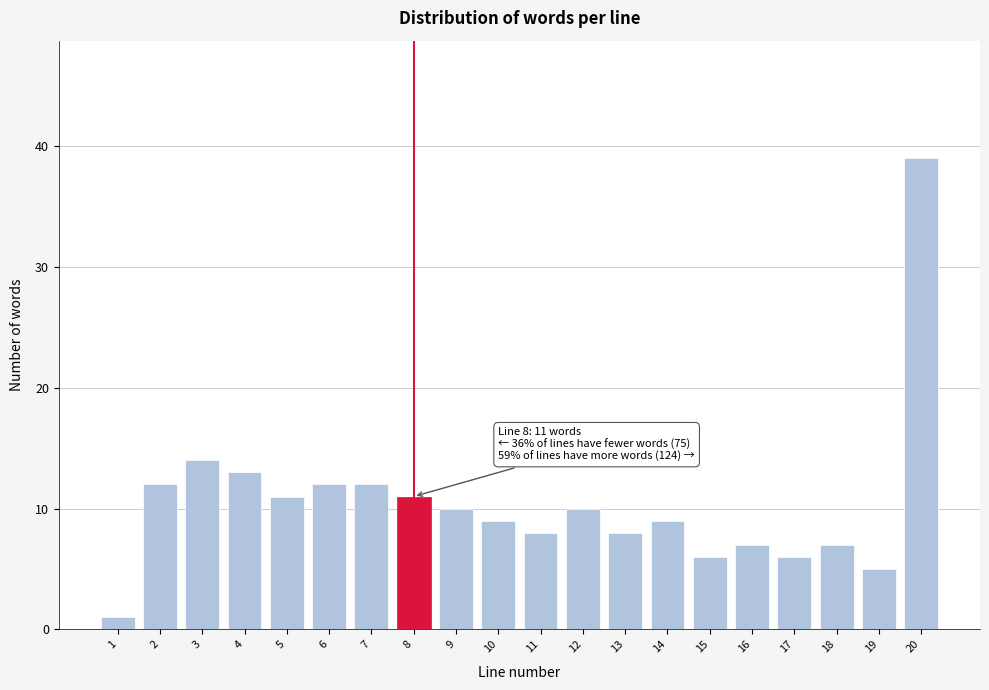

Reading left to right, transcribe all the data shown in this chart.

1=1	2=12	3=14	4=13	5=11	6=12	7=12	8=11	9=10	10=9	11=8	12=10	13=8	14=9	15=6	16=7	17=6	18=7	19=5	20=39